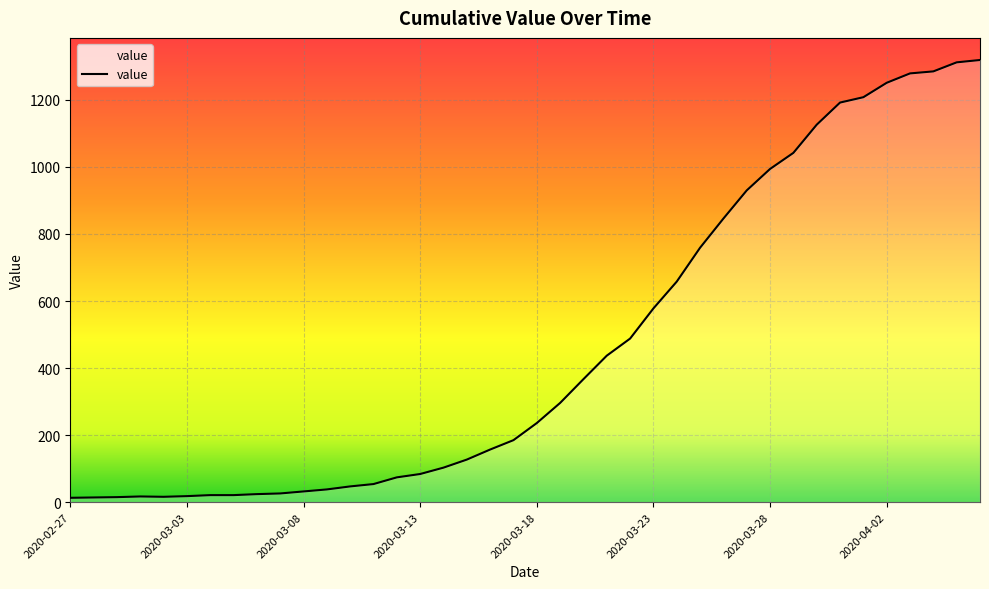

What is the greatest value displayed?

1319